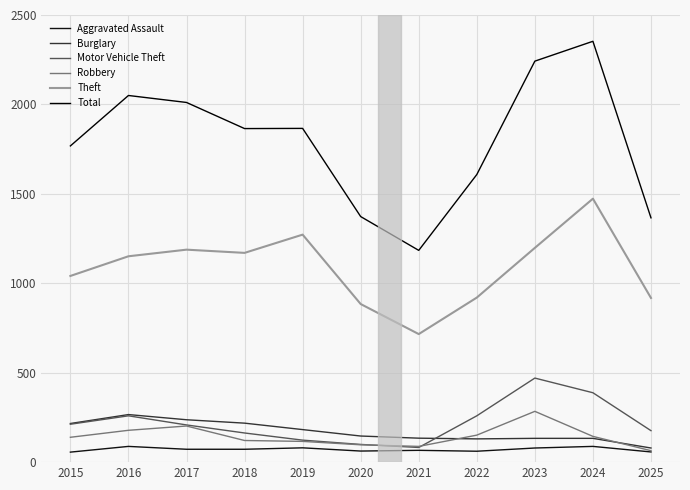

True or false: Theft and Total cross at least once.

False